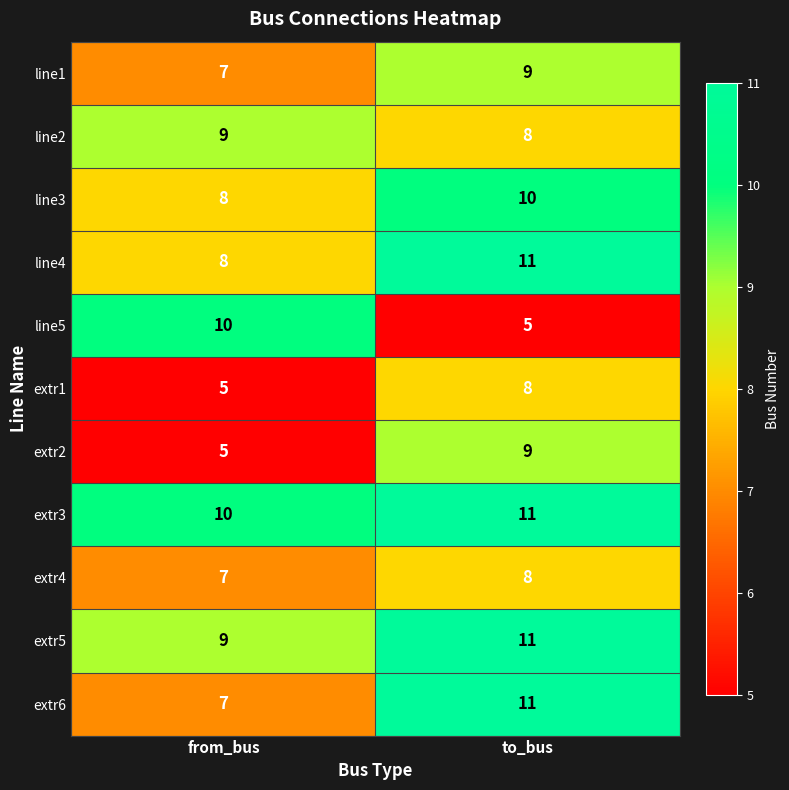

What is the approximate value of extr5 at to_bus?

11